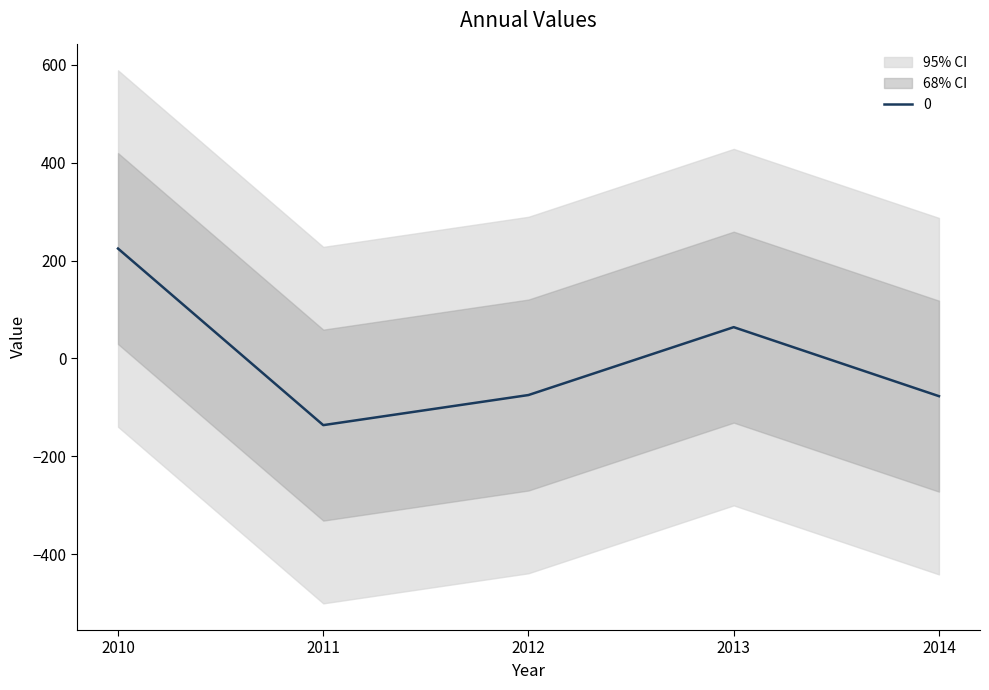

How many values are below zero?

3